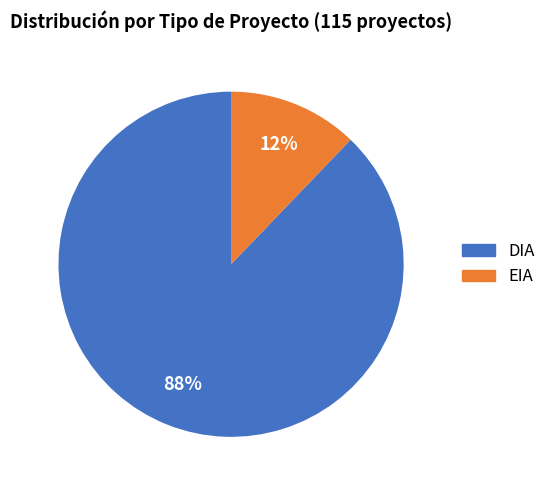

To the nearest percent, what is the average slice percentage?

50%